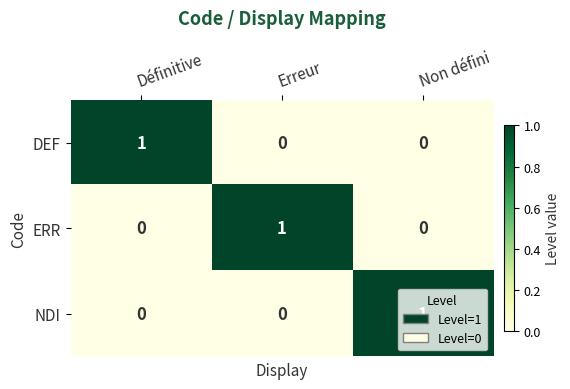

Is the value of NDI at Non défini greater than the value of DEF at Non défini?

Yes